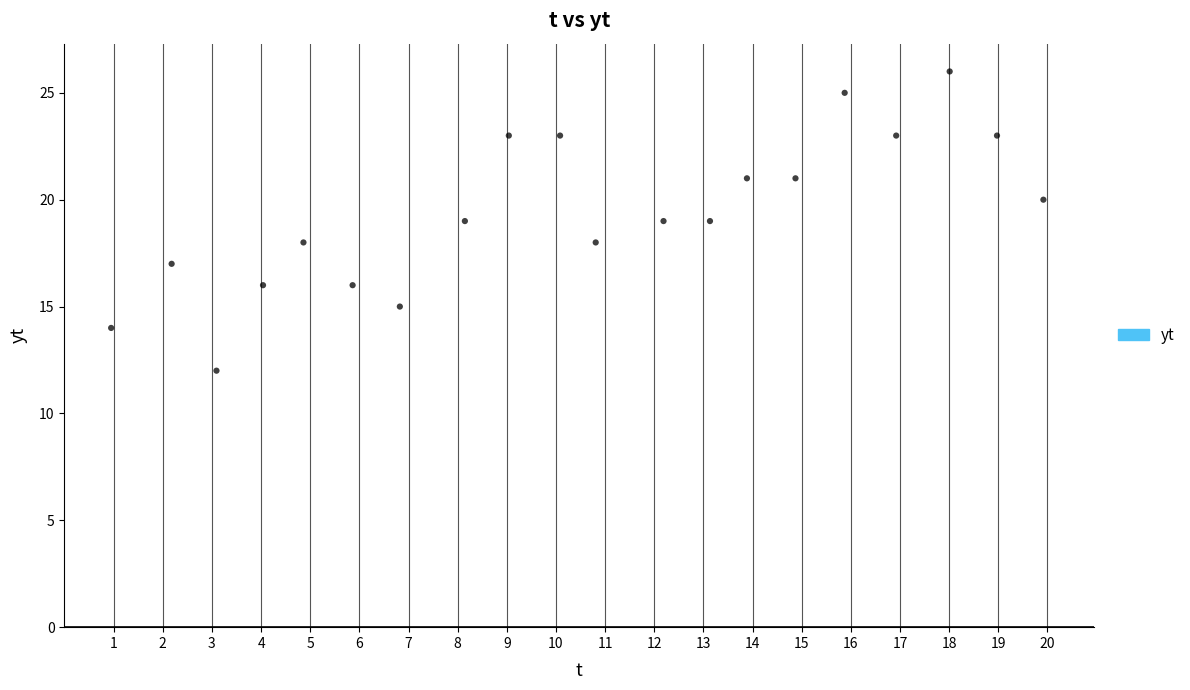

What is the range of Y values (max minus min)?

14